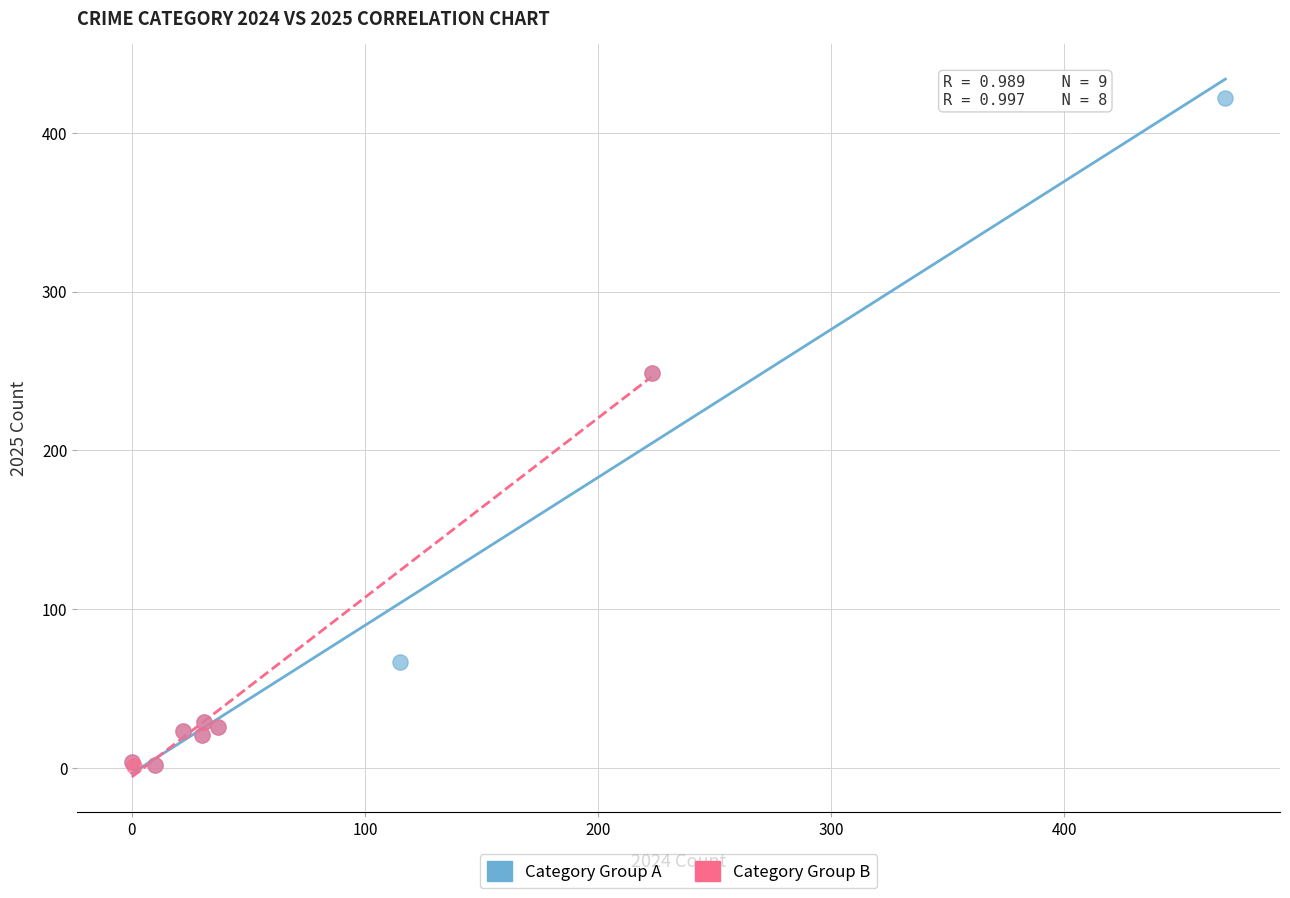

Which series has the largest Y range (max minus min)?

Category Group A